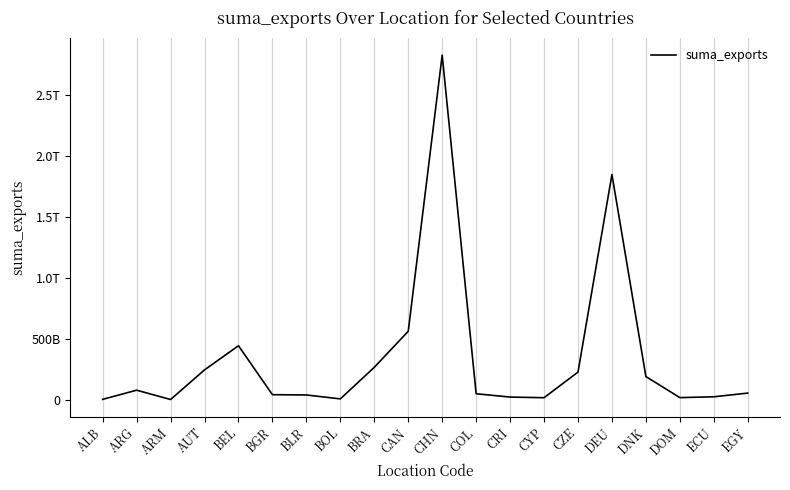

Does the chart have visible grid lines?

Yes